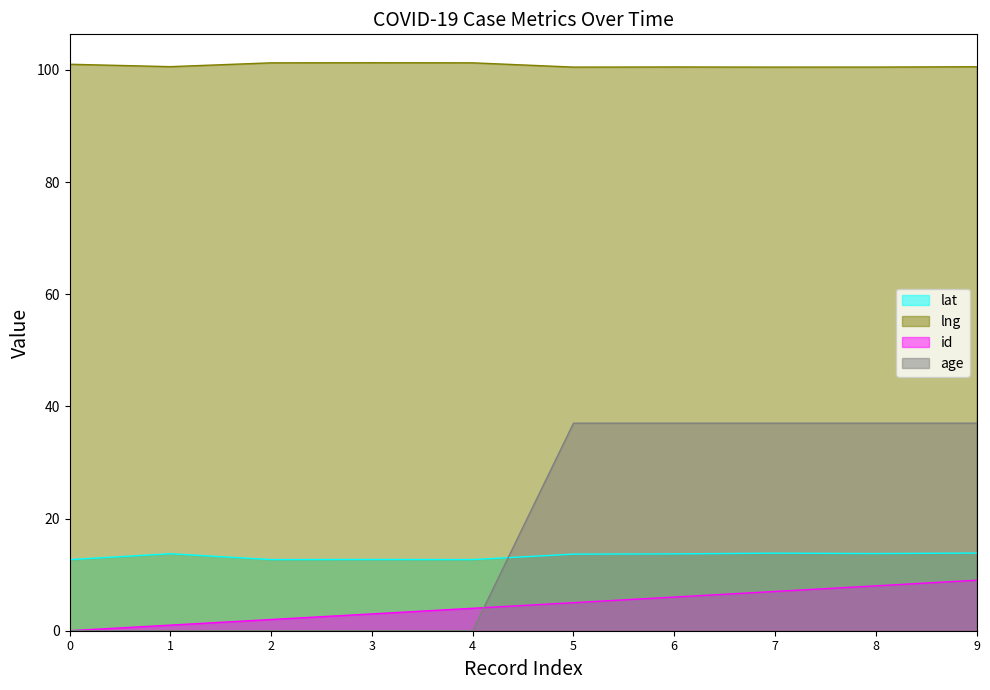

How many values in the id series are below 5?

5